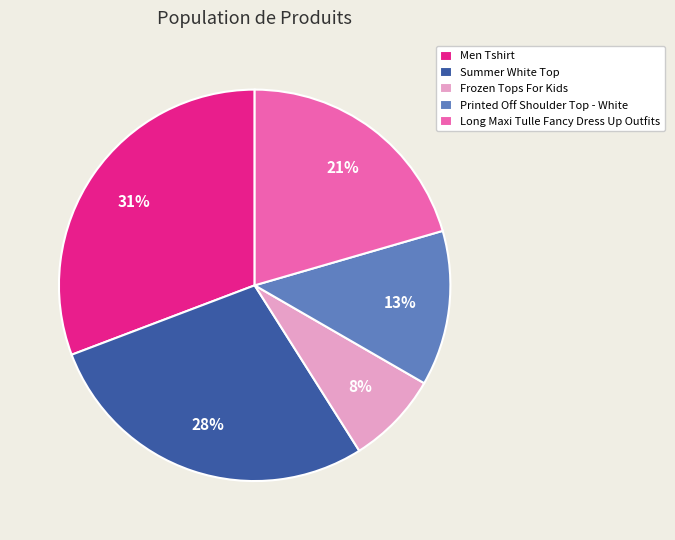

Is it true that Men Tshirt is 31% of the pie?

True